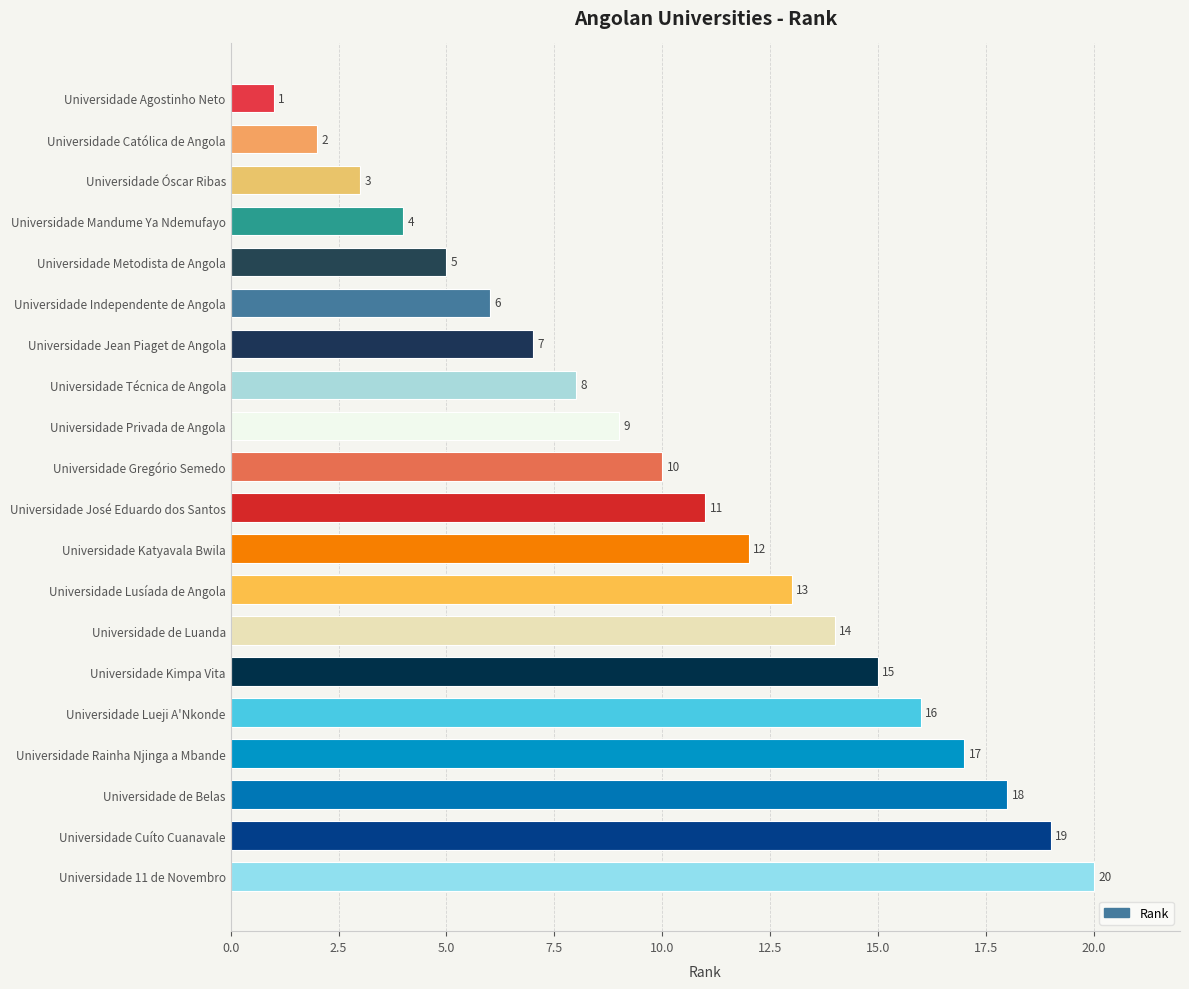

What is the label of the 18th bar from the bottom?

Universidade Óscar Ribas